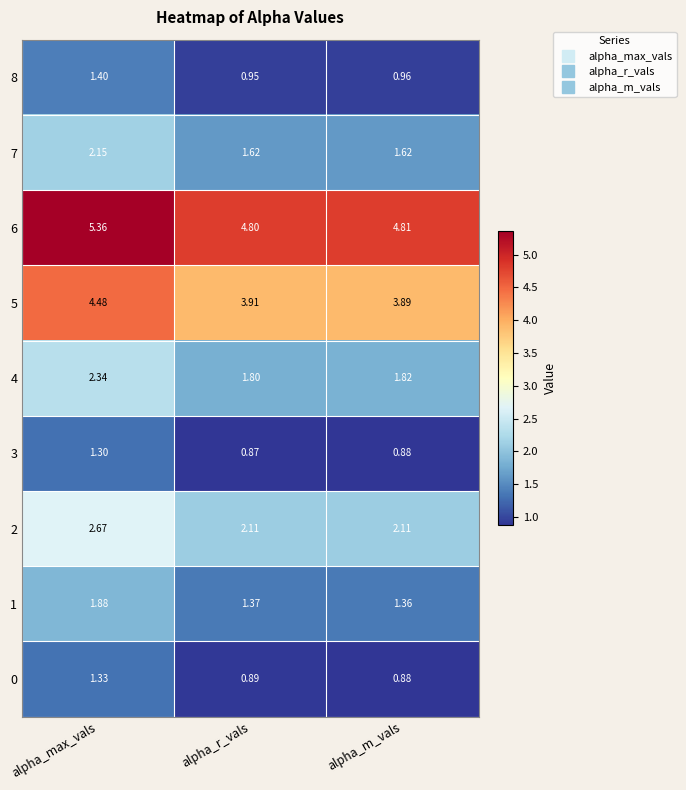

Which category has the lowest value in the 8 series?

alpha_r_vals